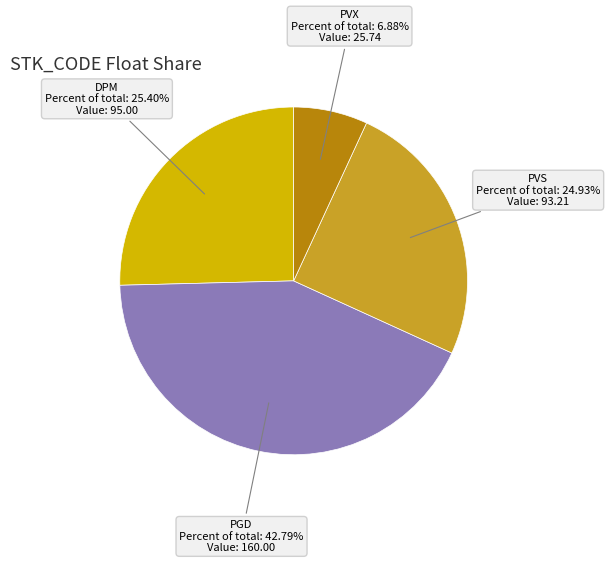

Does any single category account for the majority?

No